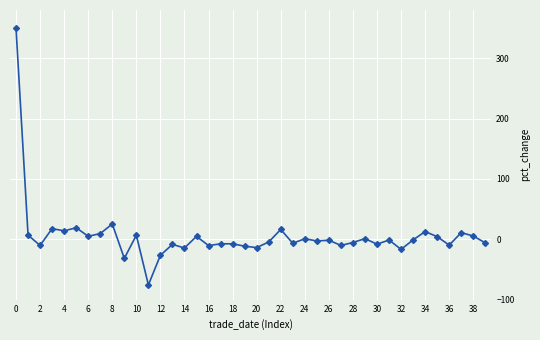

What is the sum of all values?

220.8